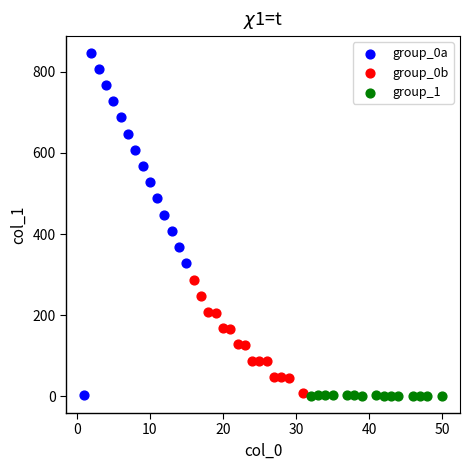

Which series has the widest spread of Y values?

group_0a